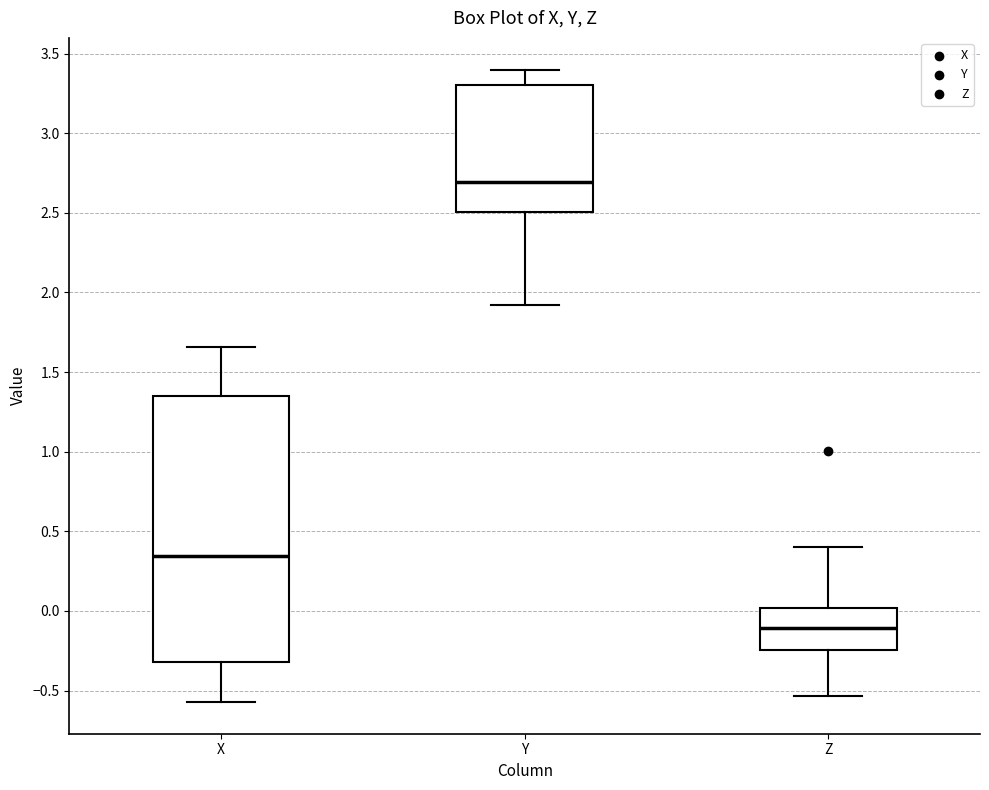

Reading left to right, read every box against the y-axis: the position of its median line, the range the box covers, and the ends of its whiskers. The values are not printed on the chart, so give them approximately, as read against the axis.

X: median 0.35, box -0.30 to 1.35, whiskers -0.55 to 1.65
Y: median 2.70, box 2.50 to 3.30, whiskers 1.90 to 3.40
Z: median -0.10, box -0.25 to 0.00, whiskers -0.55 to 0.40